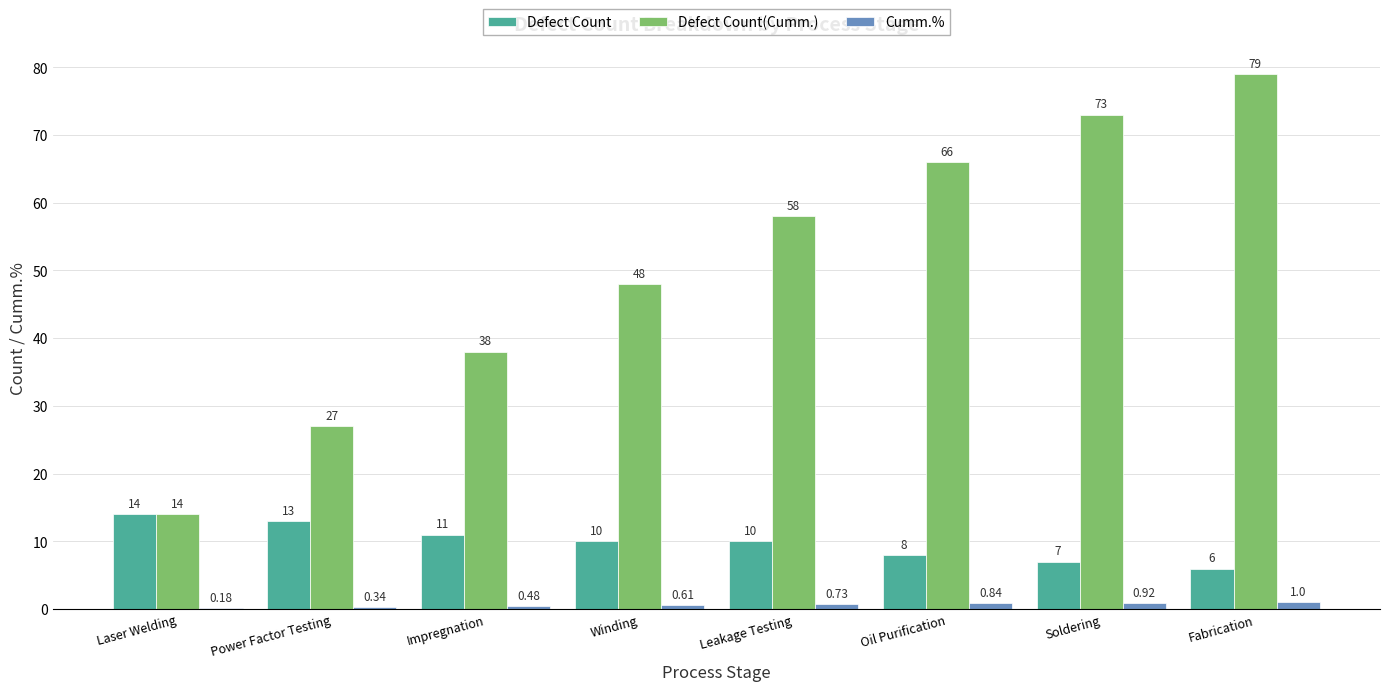

At which label is Defect Count(Cumm.) closest to 46?

Winding